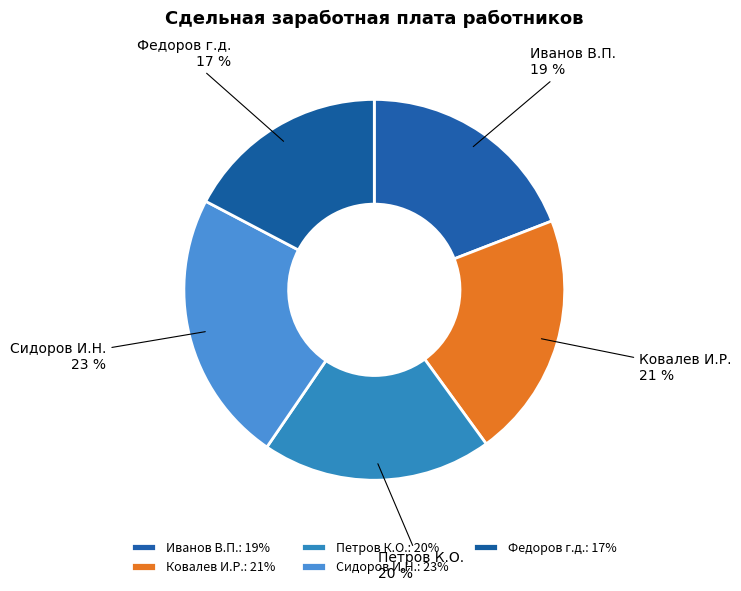

Is the sum of Сидоров И.Н. and Ковалев И.Р. greater than half?

No